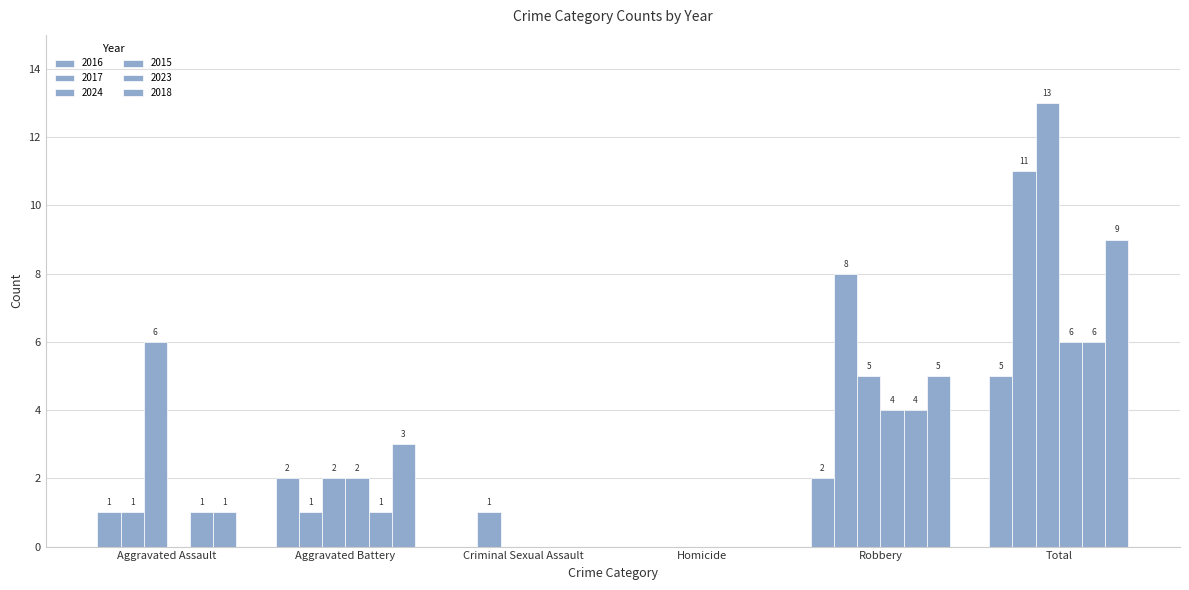

Which category has the highest value across all series?

Total